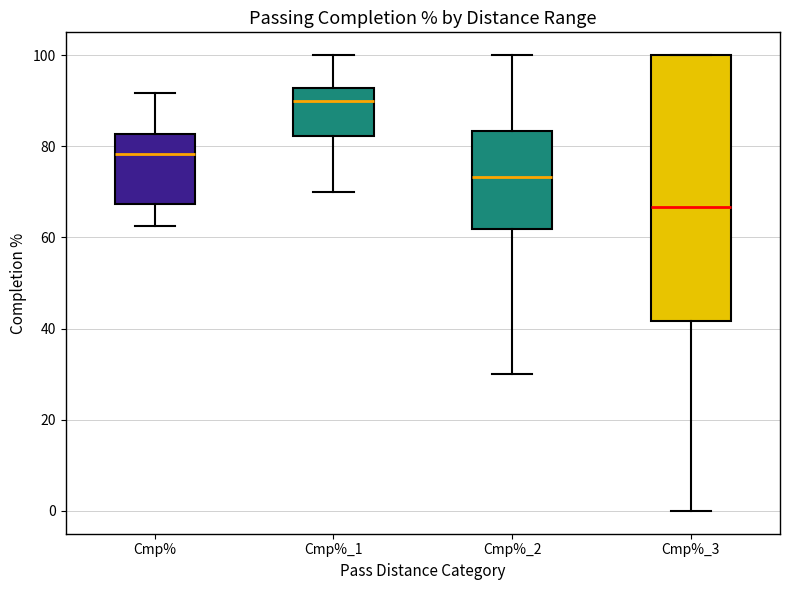

Reading left to right, read every box against the y-axis: the position of its median line, the range the box covers, and the ends of its whiskers. The values are not printed on the chart, so give them approximately, as read against the axis.

Cmp%: median 78, box 68 to 82, whiskers 62 to 92
Cmp%_1: median 90, box 82 to 92, whiskers 70 to 100
Cmp%_2: median 74, box 62 to 84, whiskers 30 to 100
Cmp%_3: median 66, box 42 to 100, whiskers 0 to 100